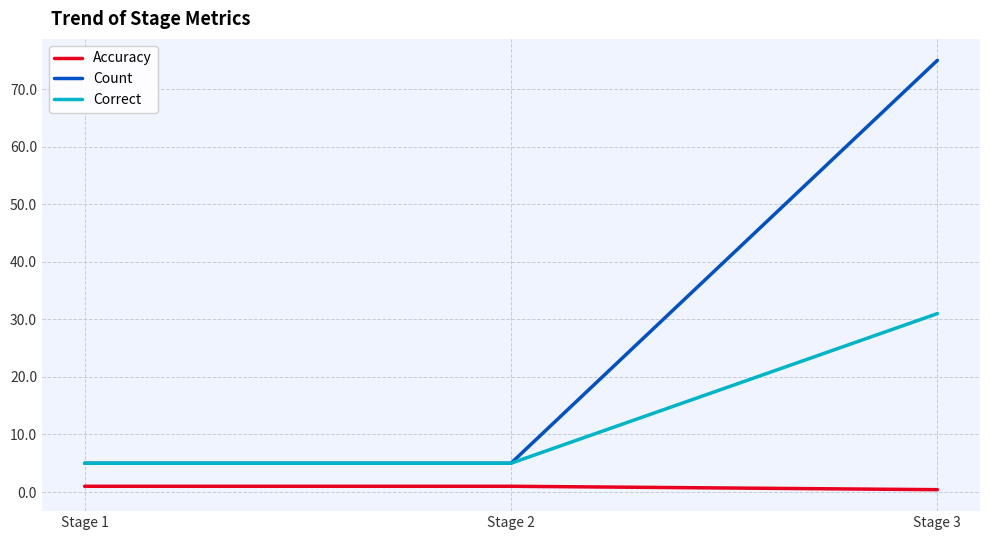

What are all the series names shown in the legend?

Accuracy, Count, Correct